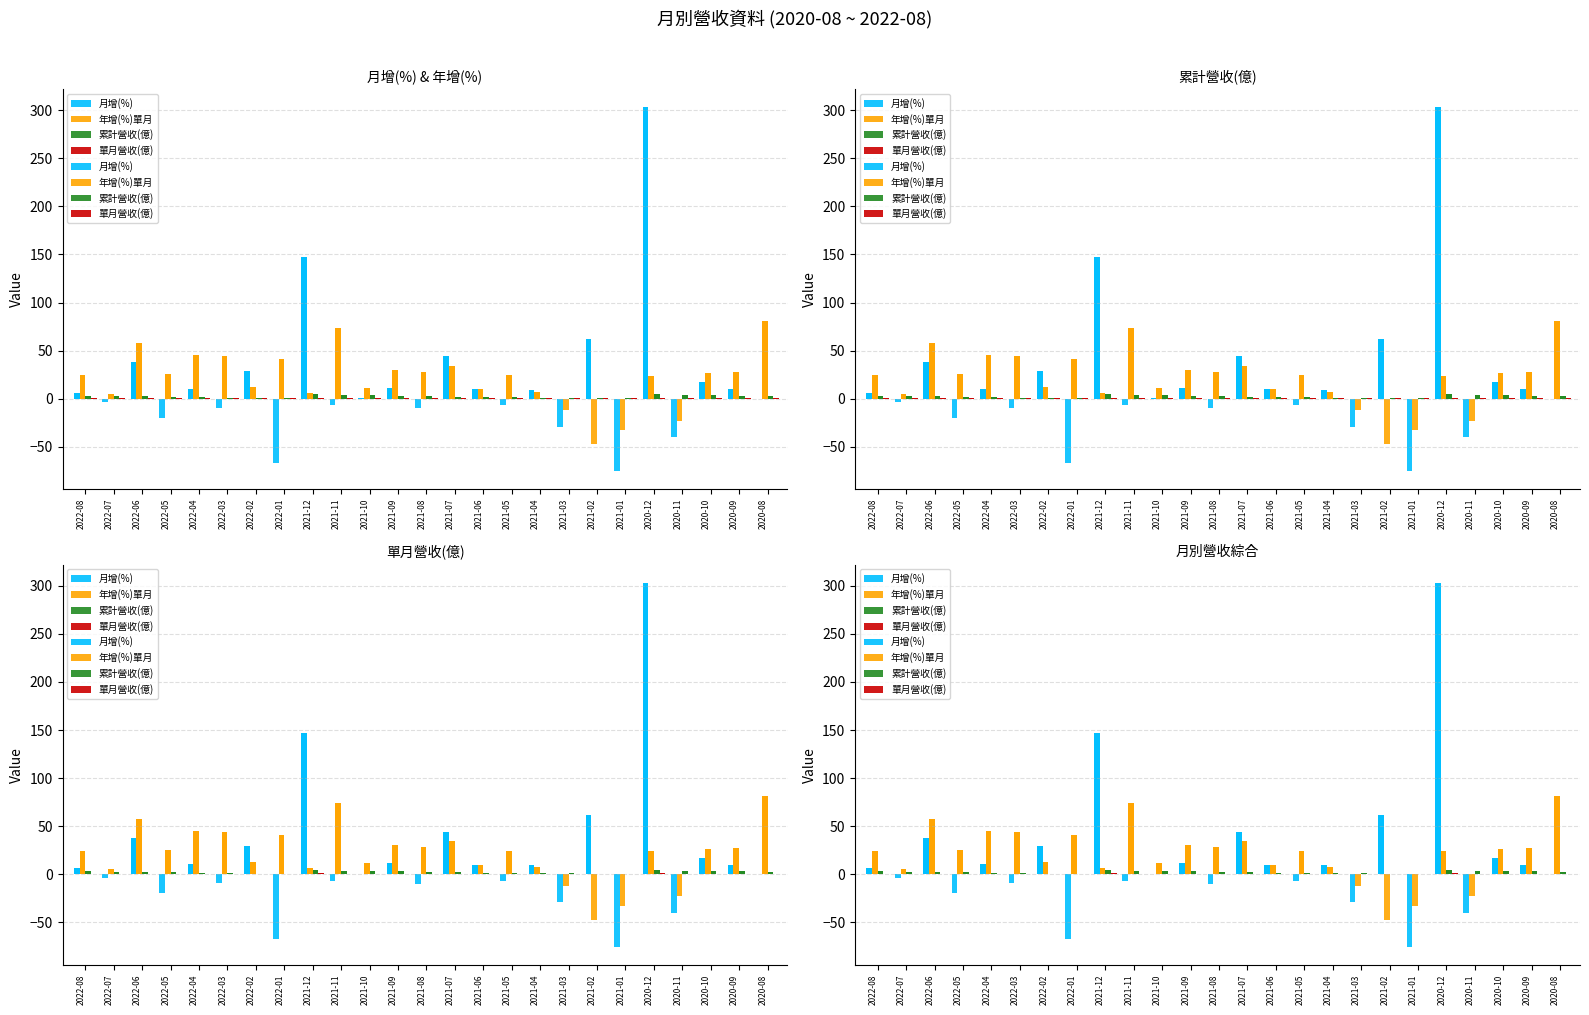

Which has a higher value, 2021-12 or 2021-09?

2021-12